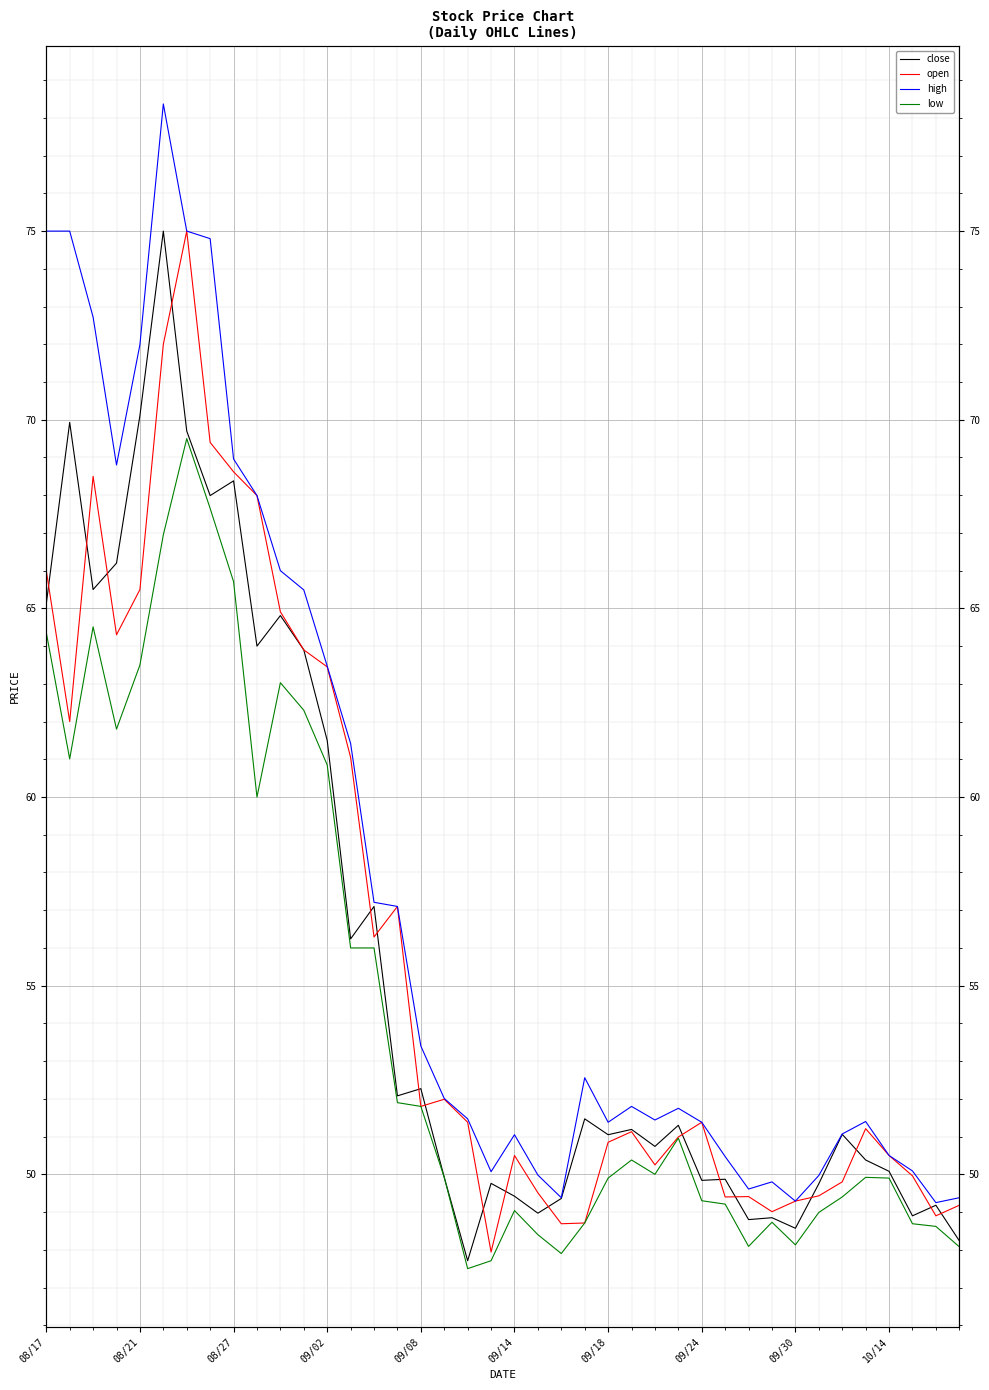

What are all the series names shown in the legend?

close, open, high, low